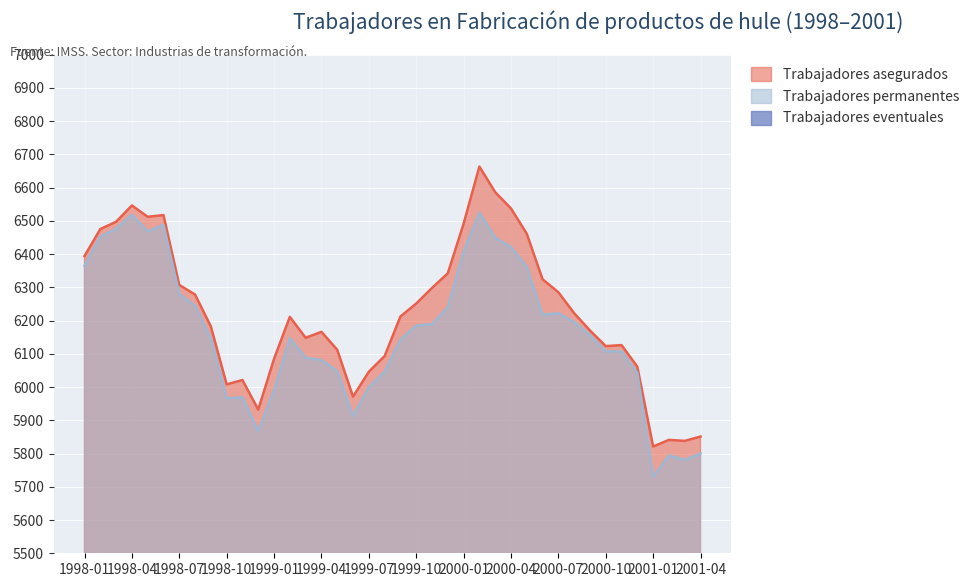

Reading left to right, extract all data points from this chart.

Trabajadores asegurados: 1998-01=6394	1998-02=6475	1998-03=6497	1998-04=6546	1998-05=6512	1998-06=6517	1998-07=6307	1998-08=6278	1998-09=6182	1998-10=6008	1998-11=6021	1998-12=5932	1999-01=6085	1999-02=6211	1999-03=6148	1999-04=6166	1999-05=6112	1999-06=5971	1999-07=6046	1999-08=6093	1999-09=6212	1999-10=6251	1999-11=6298	1999-12=6342	2000-01=6491	2000-02=6663	2000-03=6586	2000-04=6537	2000-05=6461	2000-06=6324	2000-07=6285	2000-08=6222	2000-09=6170	2000-10=6123	2000-11=6126	2000-12=6061	2001-01=5821	2001-02=5841	2001-03=5838	2001-04=5851
Trabajadores permanentes: 1998-01=6365	1998-02=6452	1998-03=6476	1998-04=6518	1998-05=6468	1998-06=6487	1998-07=6280	1998-08=6244	1998-09=6146	1998-10=5966	1998-11=5969	1998-12=5867	1999-01=5991	1999-02=6147	1999-03=6088	1999-04=6081	1999-05=6048	1999-06=5913	1999-07=5999	1999-08=6046	1999-09=6143	1999-10=6185	1999-11=6189	1999-12=6240	2000-01=6408	2000-02=6524	2000-03=6449	2000-04=6421	2000-05=6361	2000-06=6217	2000-07=6222	2000-08=6195	2000-09=6156	2000-10=6107	2000-11=6107	2000-12=6042	2001-01=5730	2001-02=5794	2001-03=5781	2001-04=5800
Trabajadores eventuales: 1998-01=29	1998-02=23	1998-03=21	1998-04=28	1998-05=44	1998-06=30	1998-07=27	1998-08=34	1998-09=36	1998-10=42	1998-11=52	1998-12=65	1999-01=94	1999-02=64	1999-03=60	1999-04=85	1999-05=64	1999-06=58	1999-07=47	1999-08=47	1999-09=69	1999-10=66	1999-11=109	1999-12=102	2000-01=83	2000-02=139	2000-03=137	2000-04=116	2000-05=100	2000-06=107	2000-07=63	2000-08=27	2000-09=14	2000-10=16	2000-11=19	2000-12=19	2001-01=91	2001-02=47	2001-03=57	2001-04=51